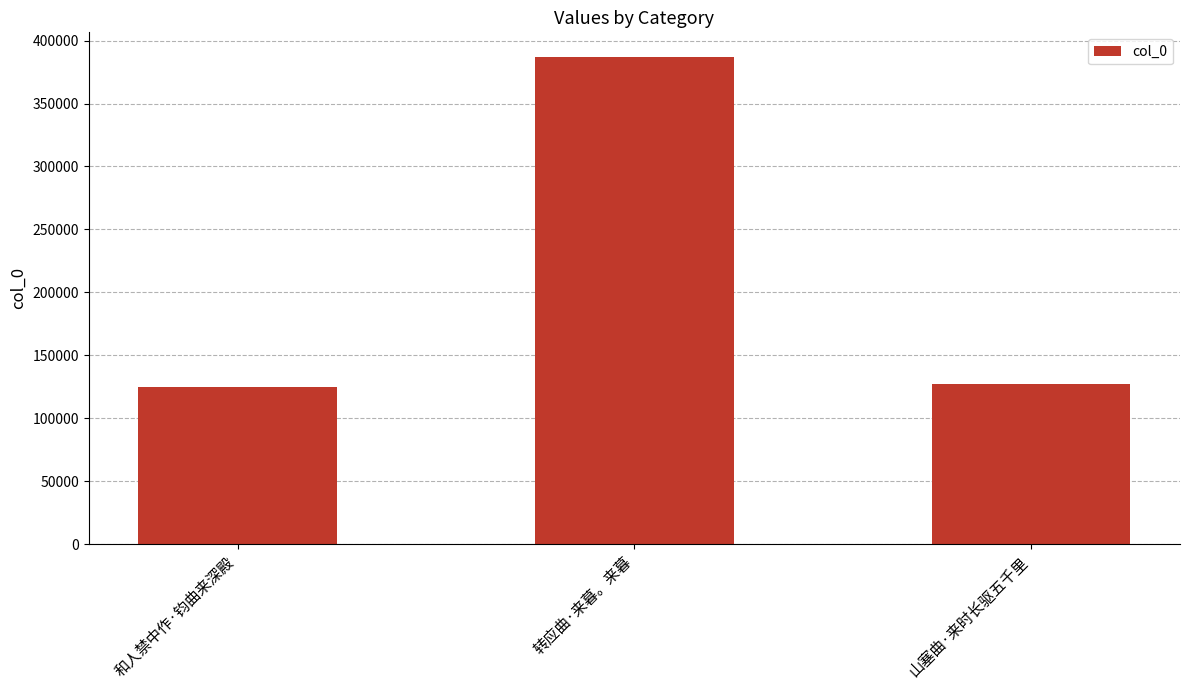

Count the number of data series in this chart.

1